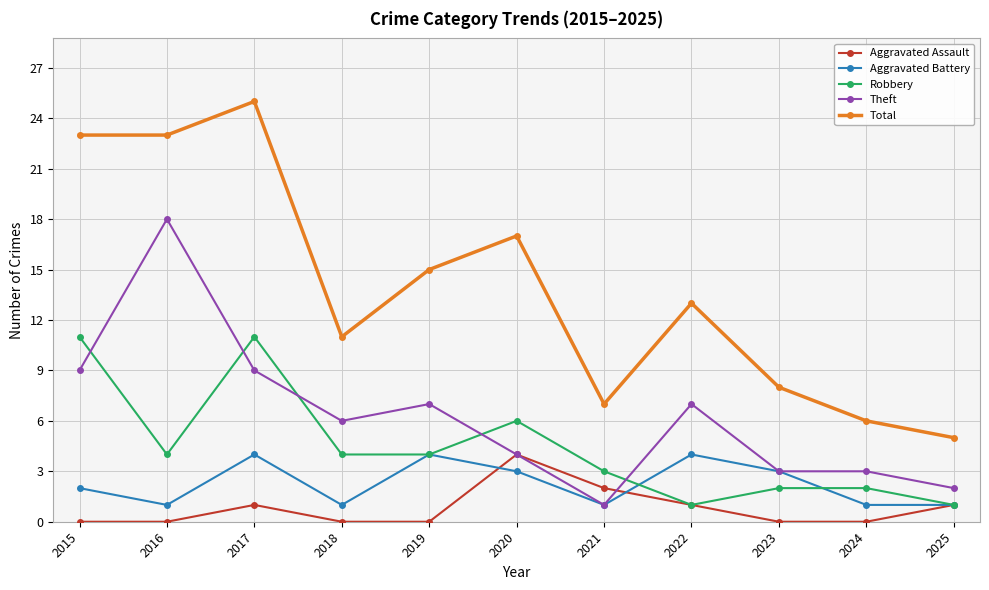

What is the difference between the highest and lowest values at 2021?

6